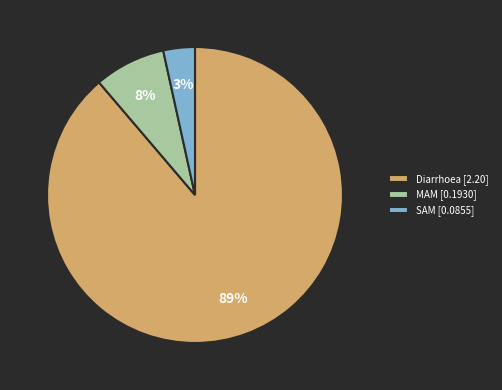

Which category has the smallest portion of the pie?

SAM